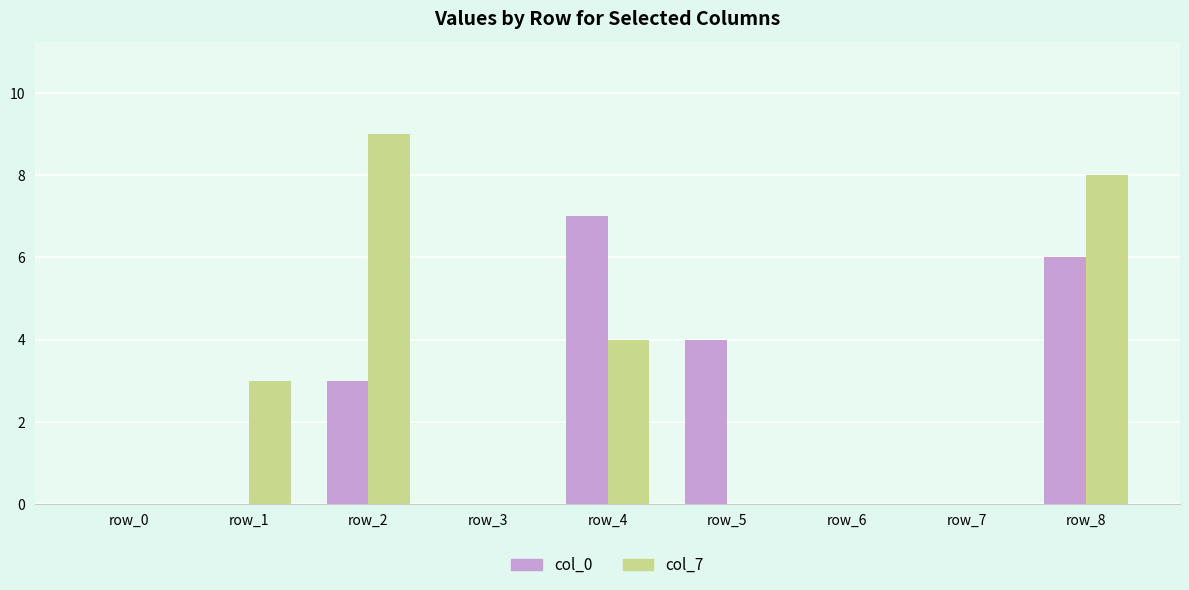

Between row_3 and row_4, which series saw the biggest shift?

col_0